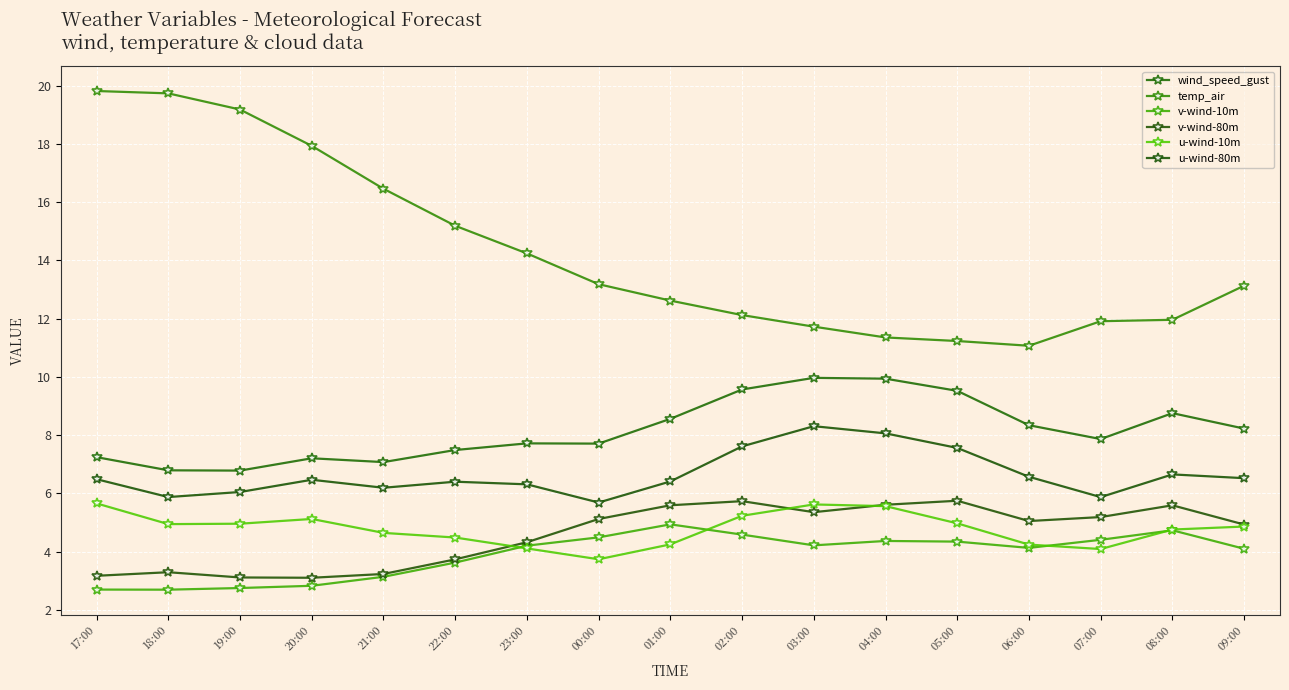

What is the smallest value displayed?

2.7